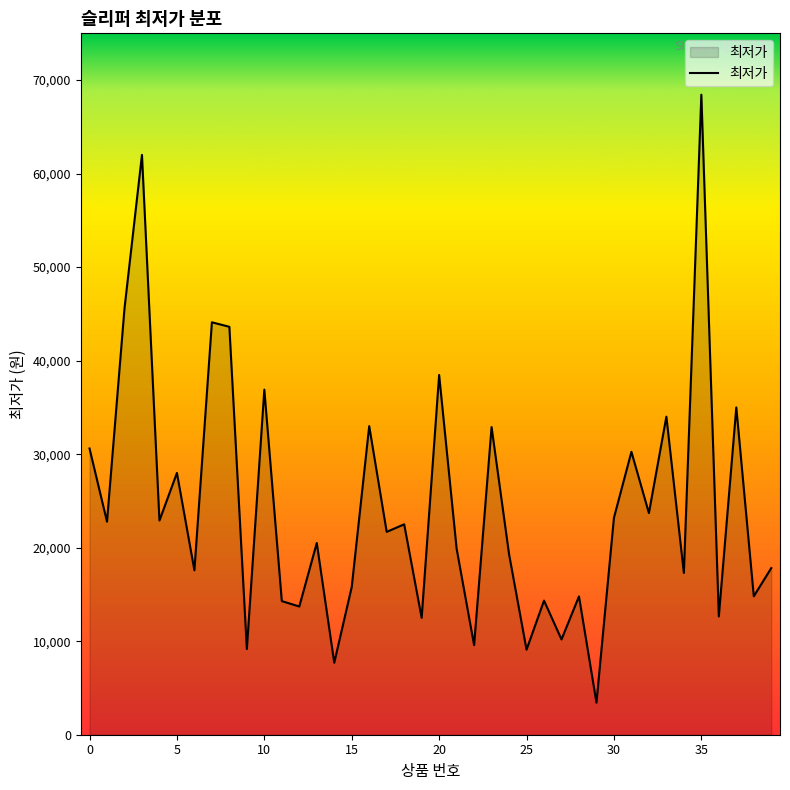

What is the greatest value displayed?

68440